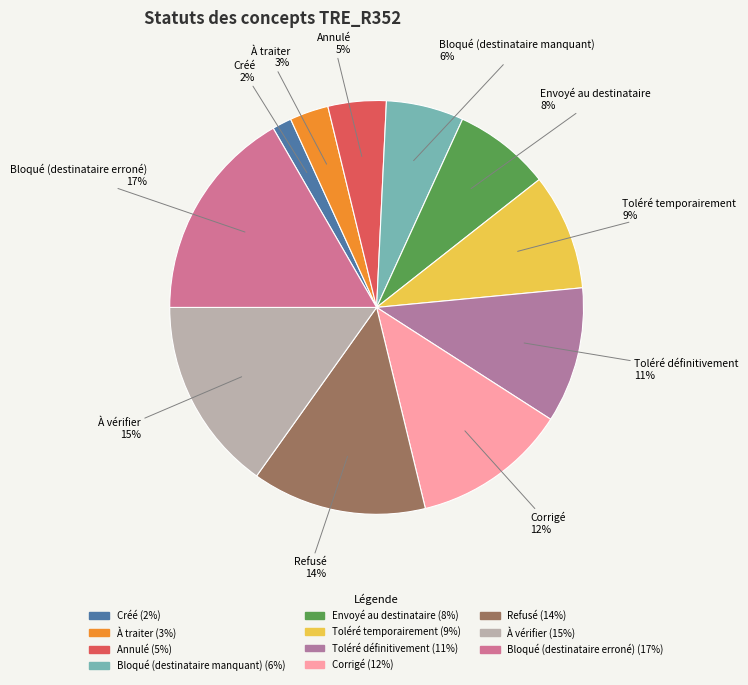

Which category has the biggest portion of the pie?

Bloqué (destinataire erroné)